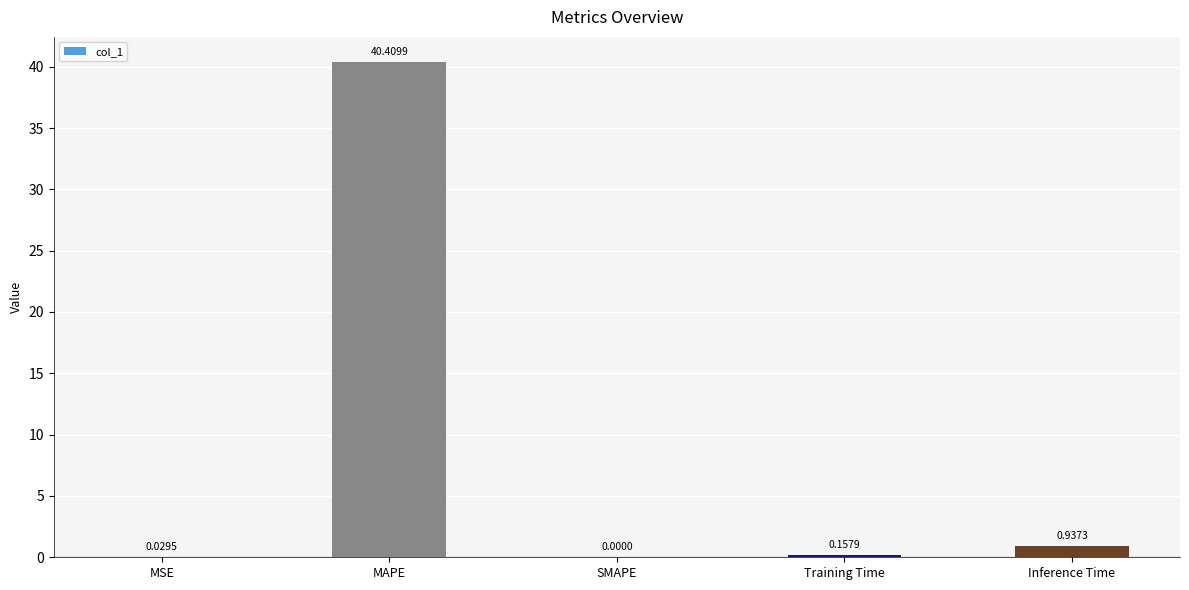

Between SMAPE and Inference Time, which is larger?

Inference Time